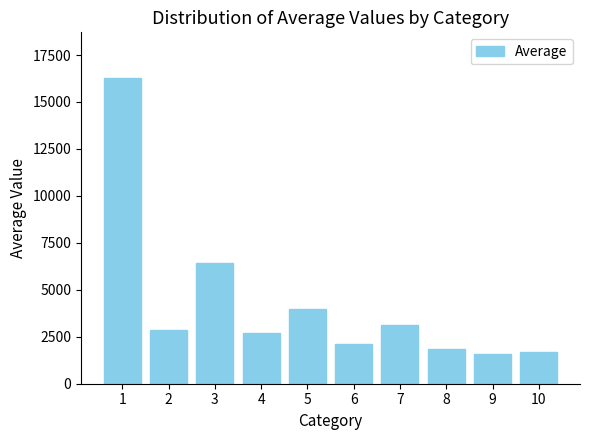

What is the maximum value shown in the chart?

16267.0